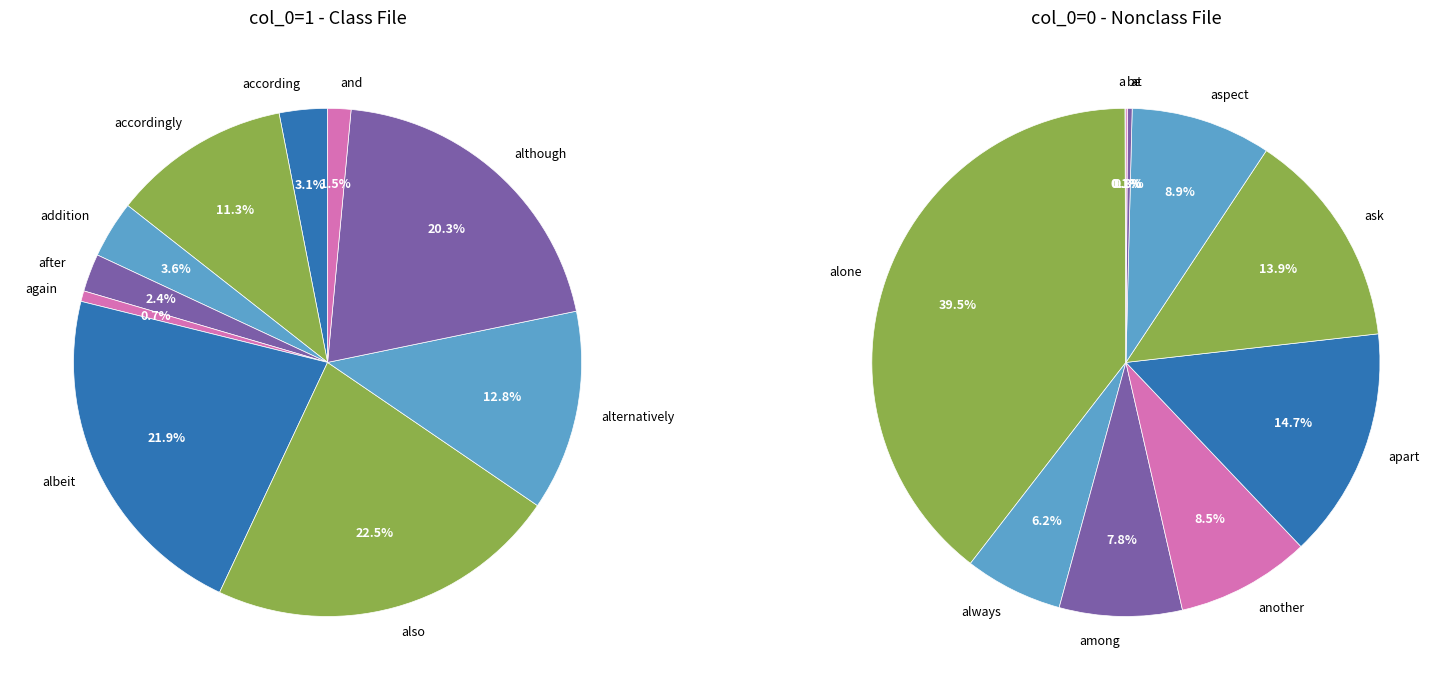

Combined, what portion of the pie is alternatively and also?

35.2%